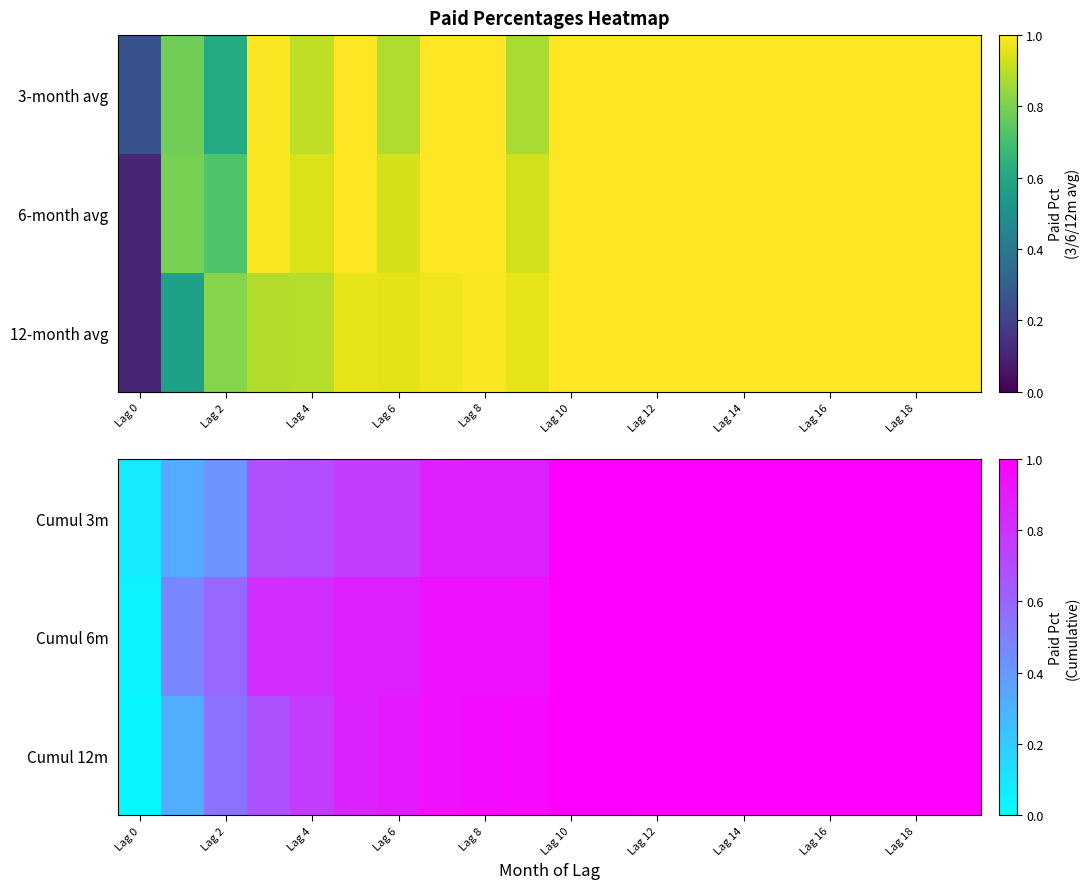

How many data points does each series have?

20